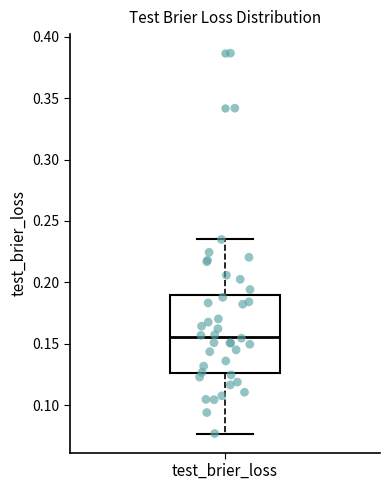

Where is the upper edge of the box for test_brier_loss on the y-axis? The values are not printed on the chart, so give them approximately, as read against the axis.

0.190